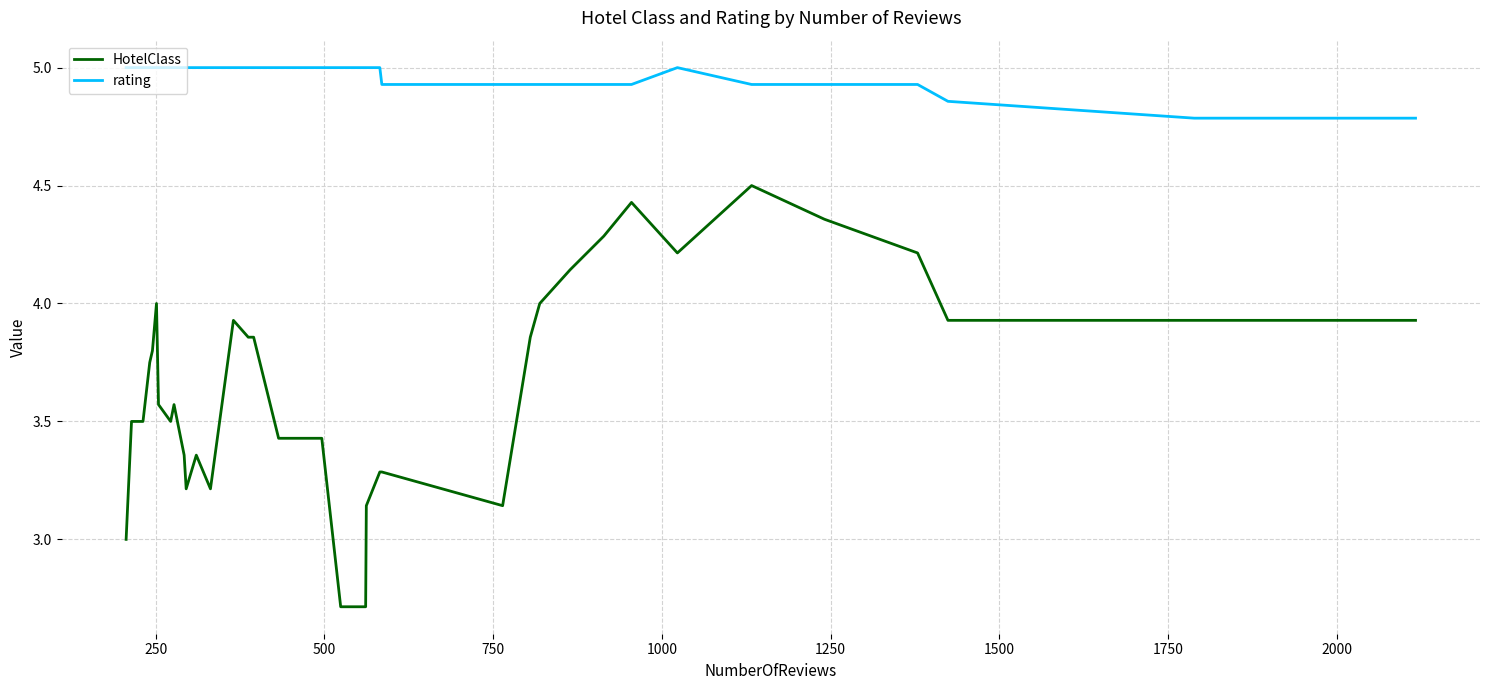

What is the maximum value for rating?

5.0